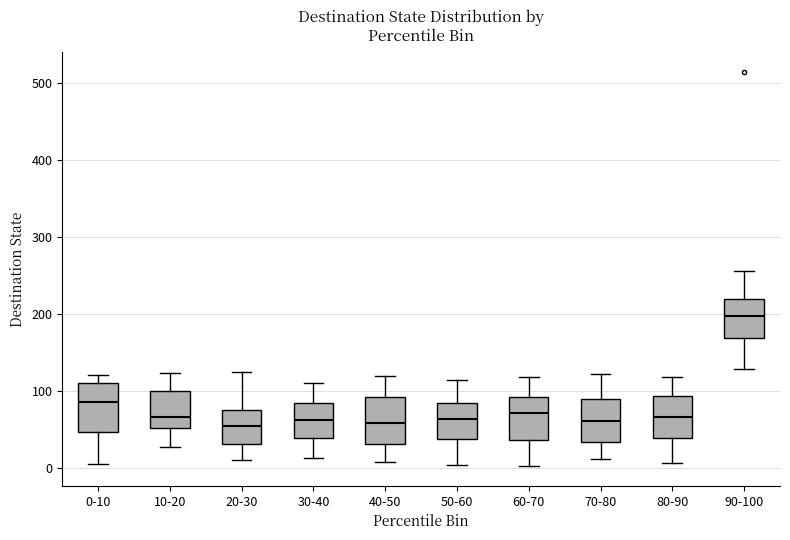

Reading left to right, transcribe this box plot: for each box, give where its median line is, the range the box spans, and where its two whiskers end, as read against the y-axis. The values are not printed on the chart, so give them approximately, as read against the axis.

0-10: median 90, box 50 to 110, whiskers 10 to 120
10-20: median 70, box 50 to 100, whiskers 30 to 120
20-30: median 50, box 30 to 70, whiskers 10 to 120
30-40: median 60, box 40 to 80, whiskers 10 to 110
40-50: median 60, box 30 to 90, whiskers 10 to 120
50-60: median 60, box 40 to 80, whiskers 0 to 110
60-70: median 70, box 40 to 90, whiskers 0 to 120
70-80: median 60, box 30 to 90, whiskers 10 to 120
80-90: median 70, box 40 to 90, whiskers 10 to 120
90-100: median 200, box 170 to 220, whiskers 130 to 260